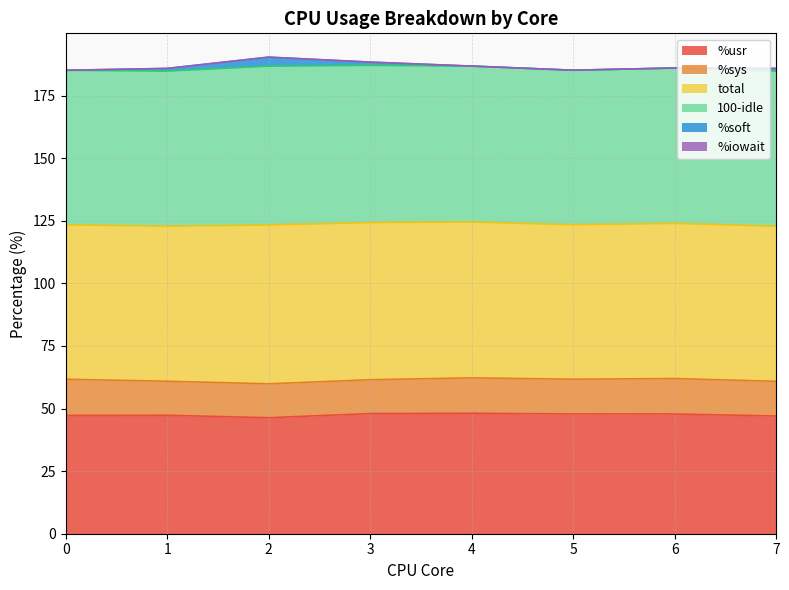

The %usr series shows 47.0 at 7. True or false?

True